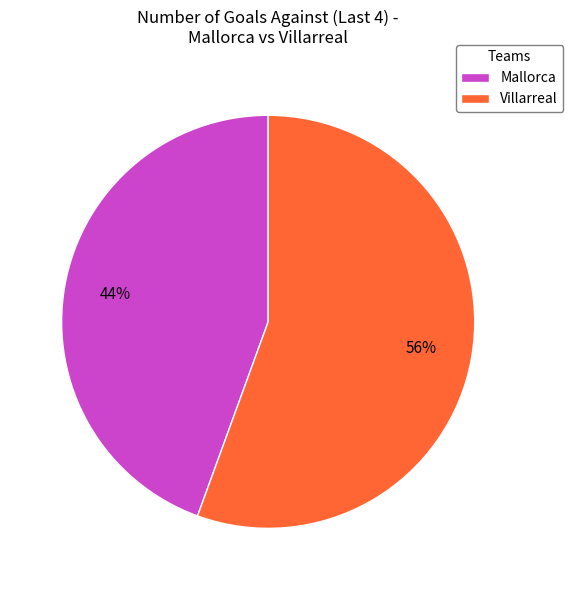

To the nearest percent, what is the combined percentage of Villarreal and Mallorca?

100%